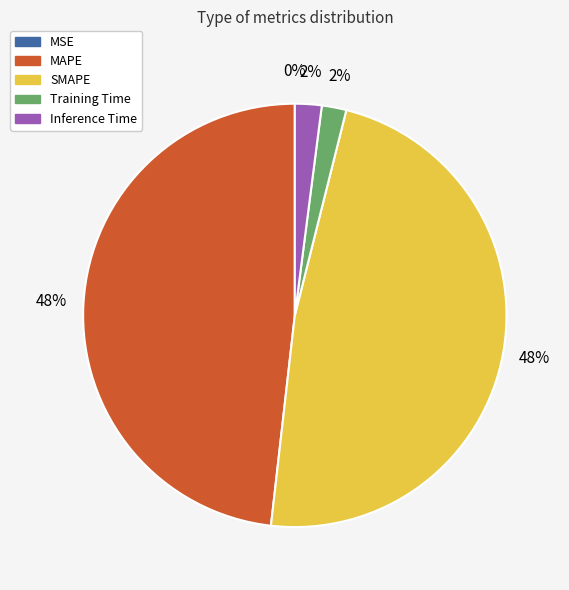

To the nearest percent, what percentage of the pie is SMAPE?

48%